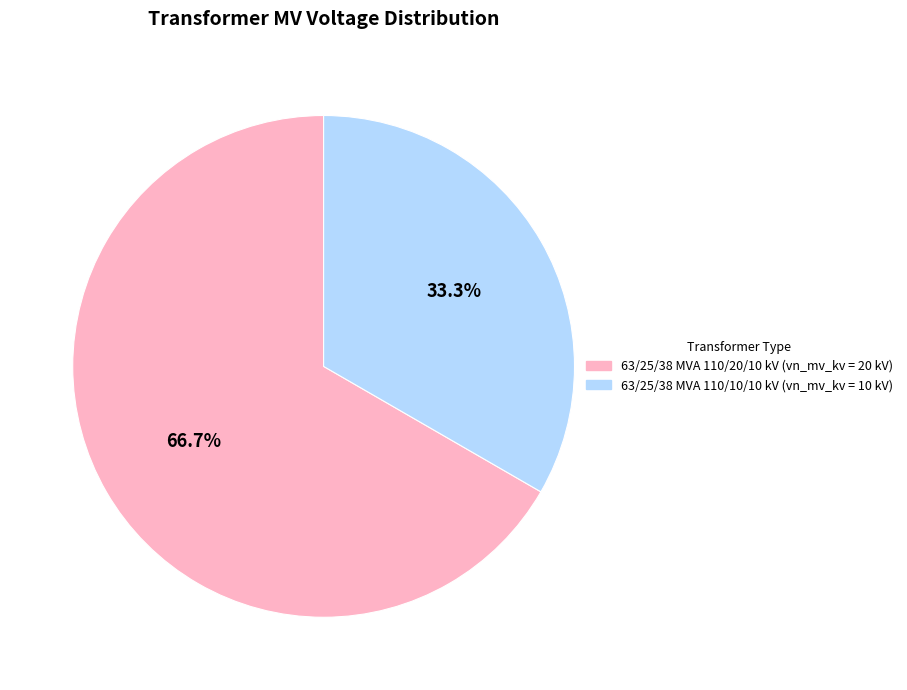

Which category has the smallest portion of the pie?

63/25/38 MVA 110/10/10 kV